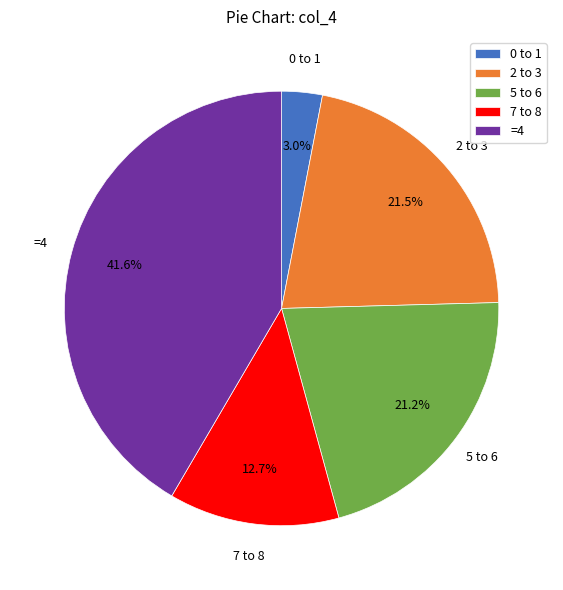

Which category has the biggest portion of the pie?

=4